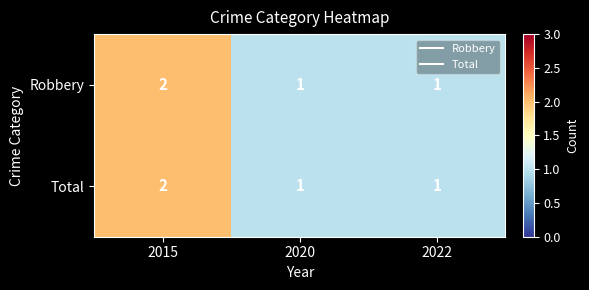

What is the minimum value shown in the chart?

1